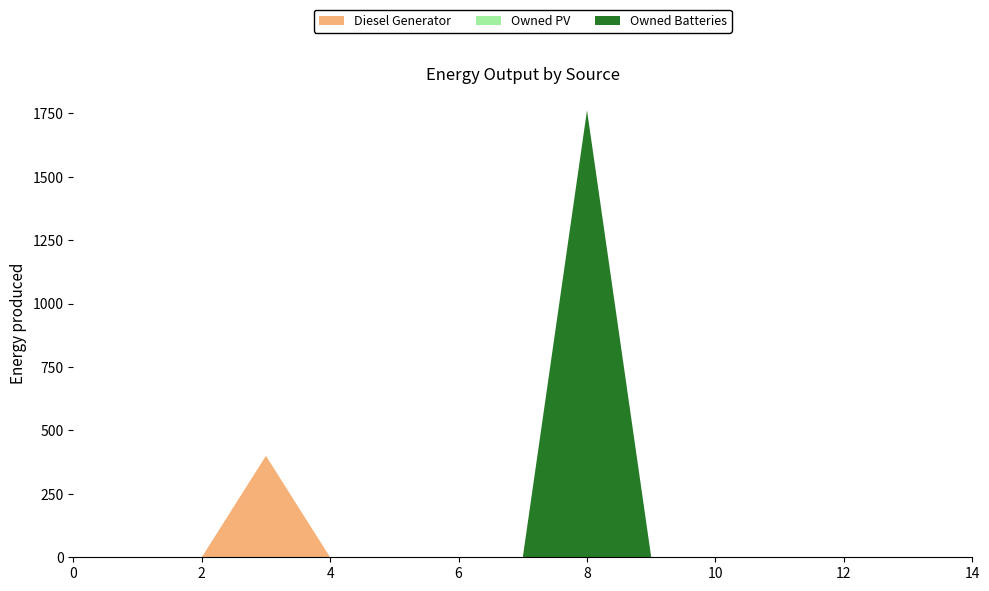

Reading left to right, what are all the values shown in this chart?

Diesel Generator: 0=0	1=0	2=0	3=400	4=0	5=0	6=0	7=0	8=0	9=0	10=0	11=0	12=0	13=0	14=0
Owned PV: 0=0	1=0	2=0	3=0	4=0	5=0	6=0	7=0	8=0	9=0	10=0	11=0	12=0	13=0	14=0
Owned Batteries: 0=0	1=0	2=0	3=0	4=0	5=0	6=0	7=0	8=1762	9=0	10=0	11=0	12=0	13=0	14=0